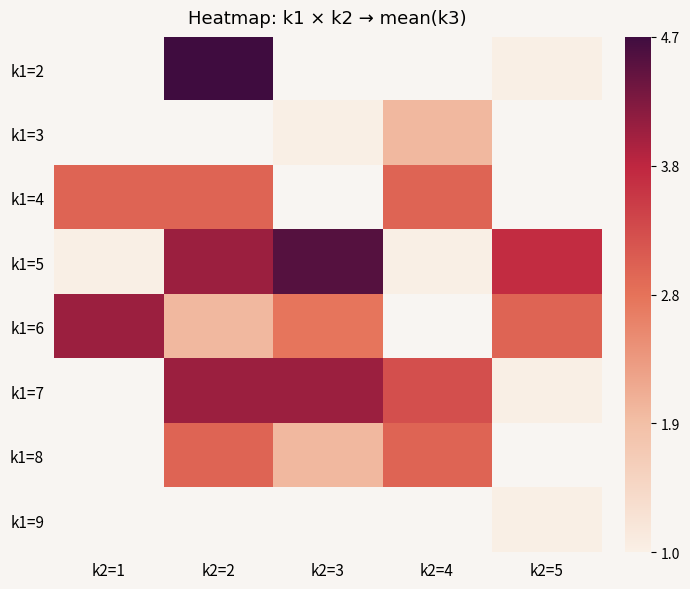

At k2=3, list the series in order from smallest to largest.

k1=6, k1=2, k1=3, k1=4, k1=8, k1=7, k1=5, k1=9